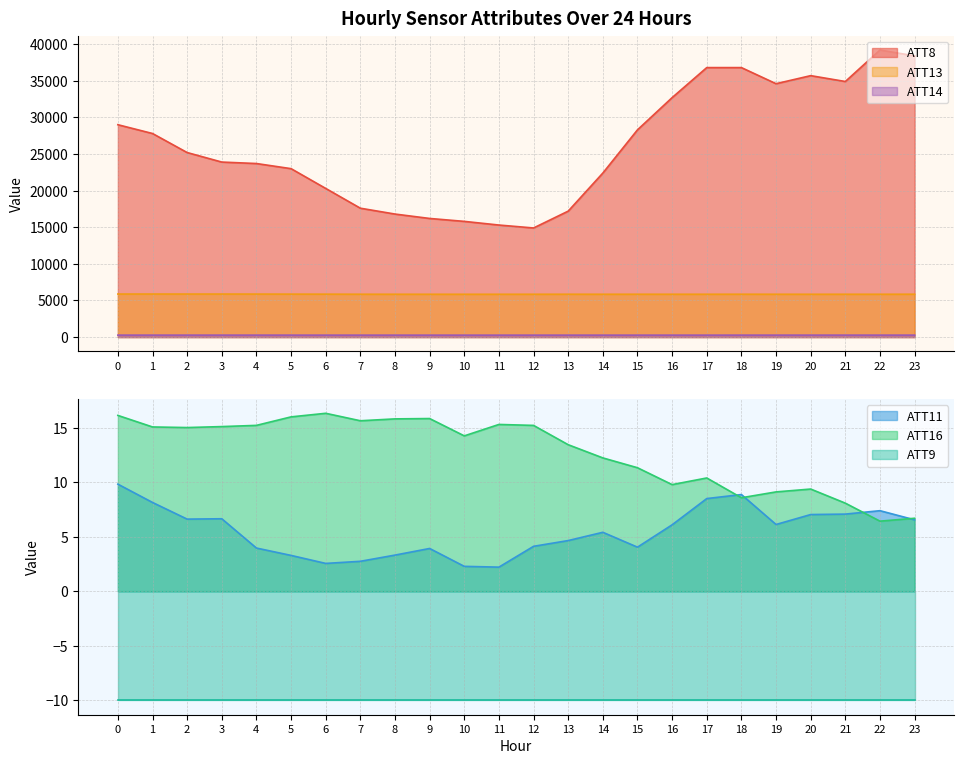

At which category does the chart reach its minimum across all series?

11